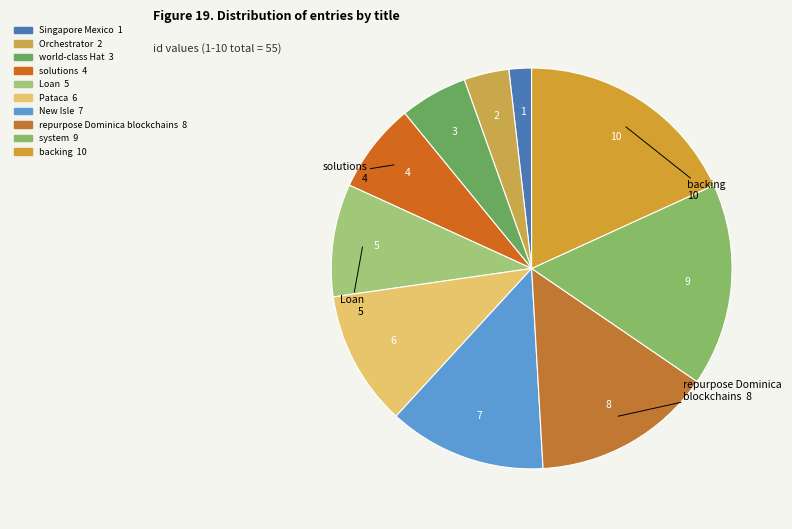

How many slices are in this pie chart?

10